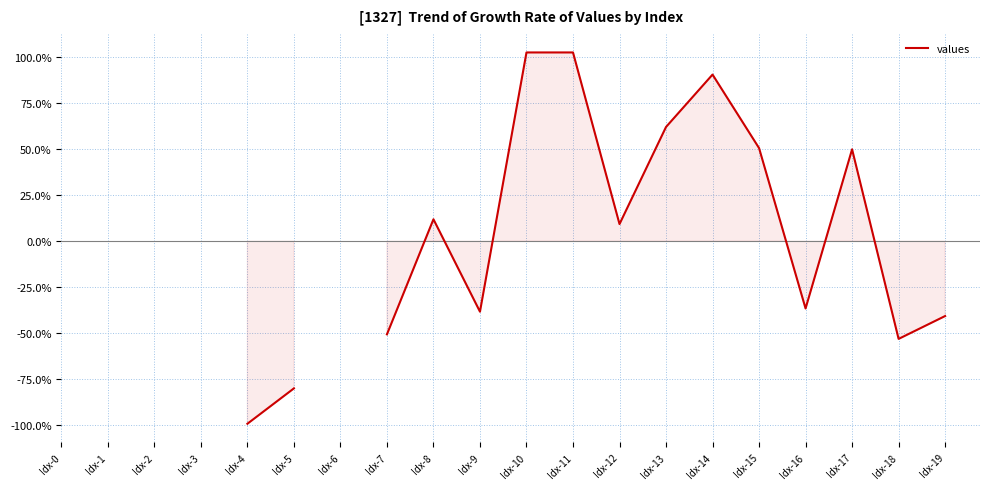

How many lines are shown in the chart?

1